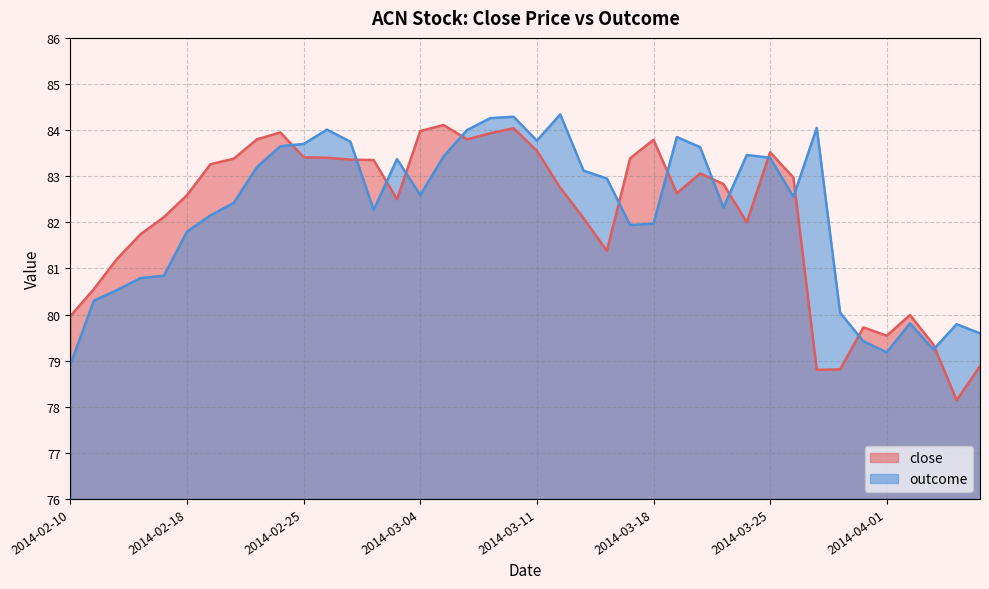

How many values in the close series exceed 82?

26